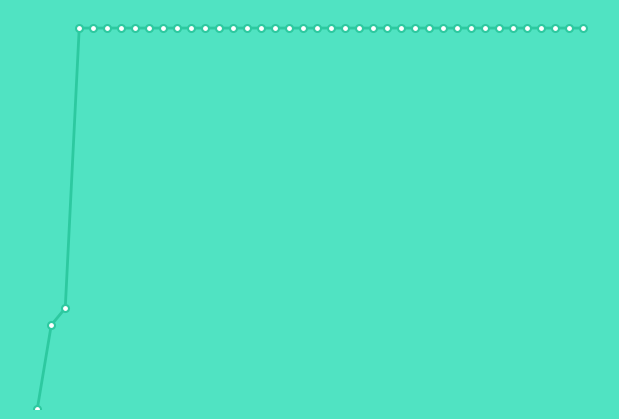

How many lines are shown in the chart?

1